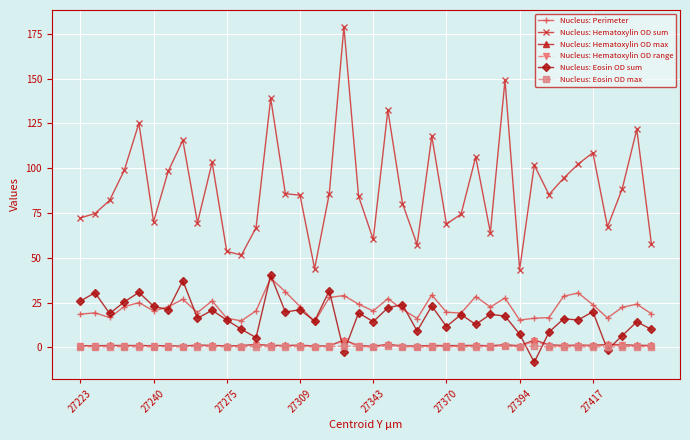

What is the difference between the second highest and second lowest values in the Nucleus: Perimeter series?

16.2